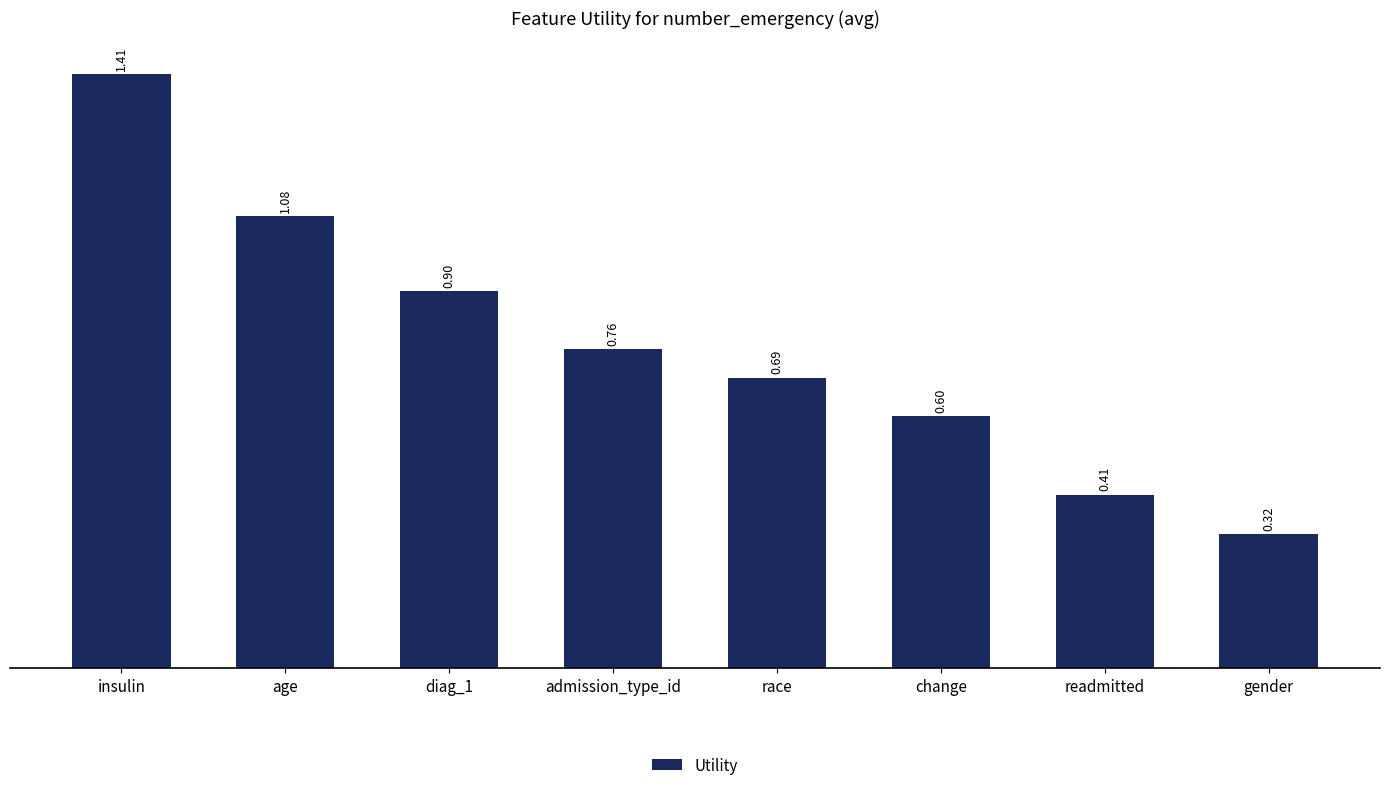

What is the label of the 7th bar from the left?

readmitted